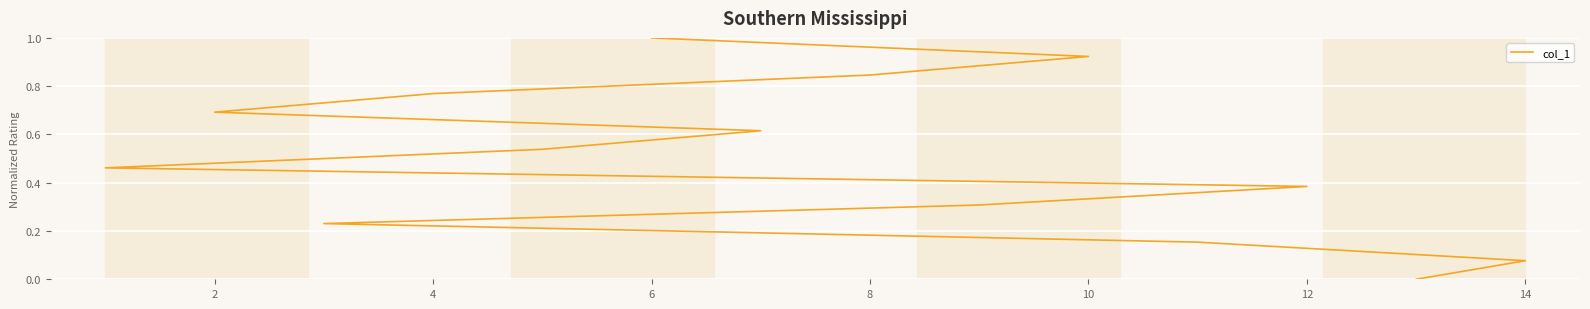

The value at 6 is 0.1. True or false?

False